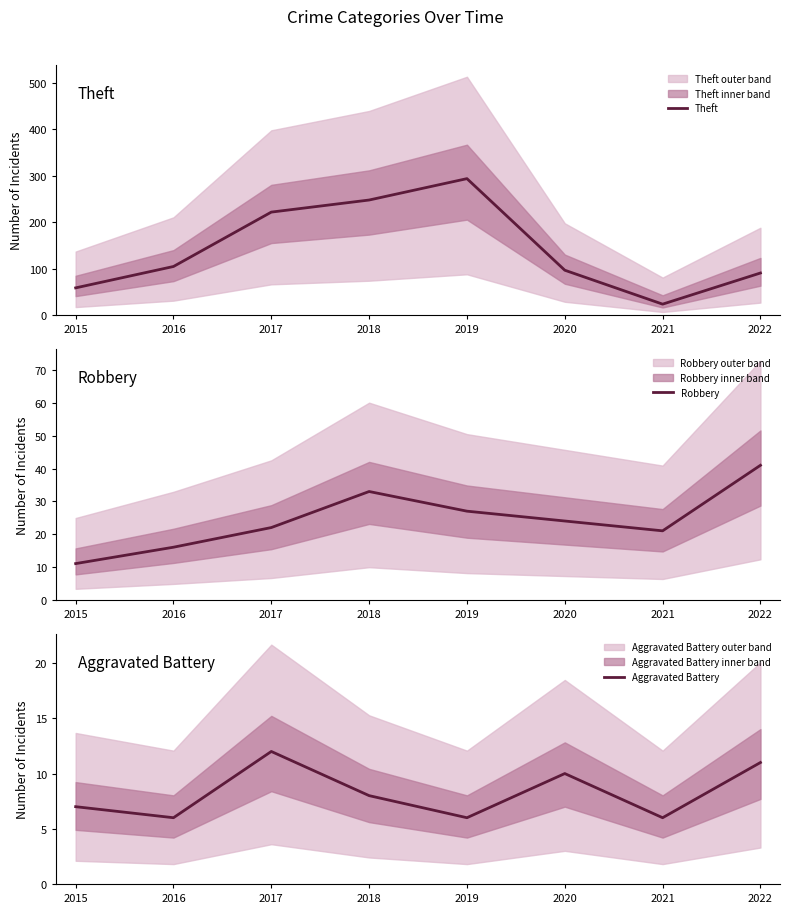

At which label does Robbery reach its minimum?

2015